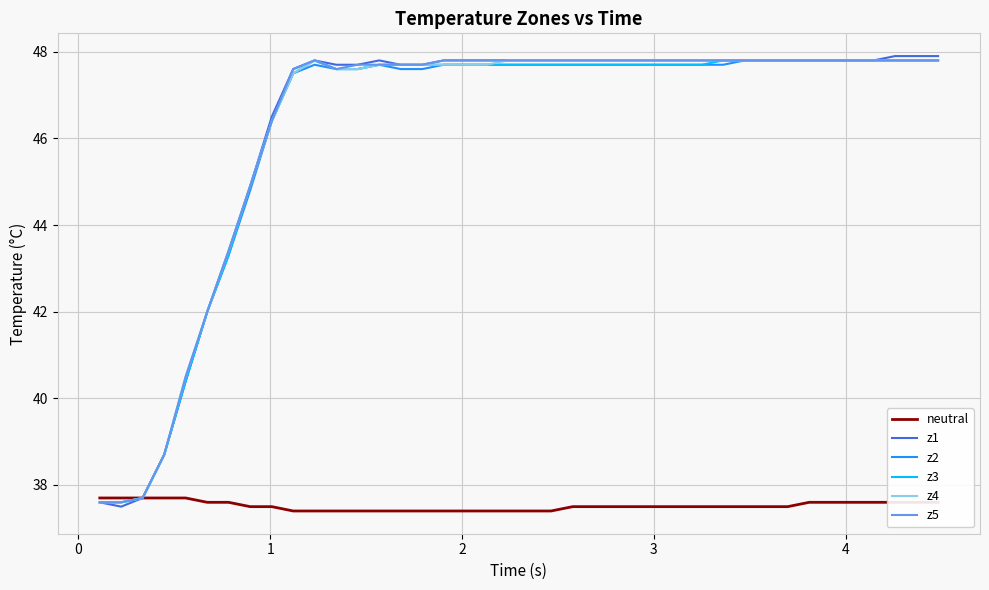

Which series has the largest range (max minus min)?

z1